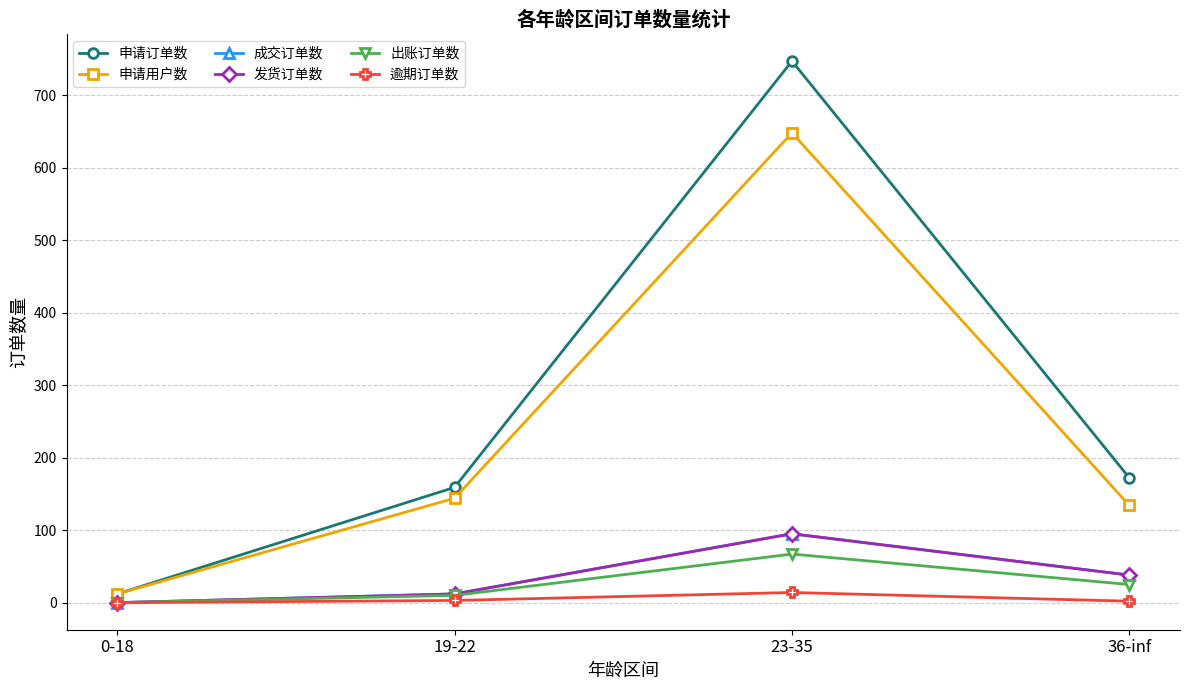

Is this an area chart (filled region under the line)?

No